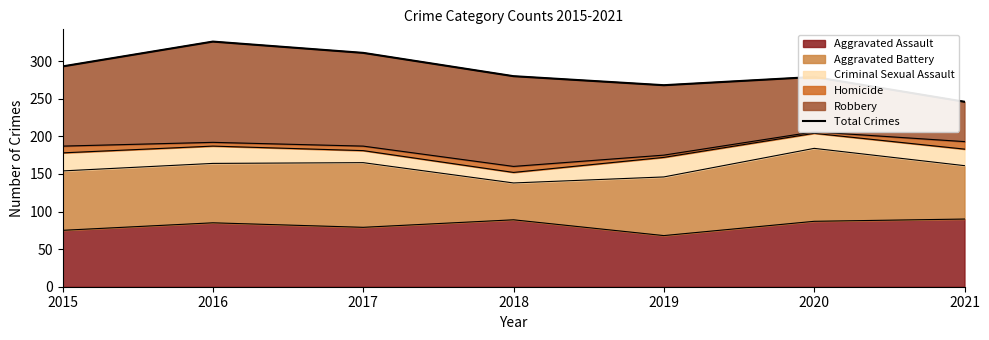

What is the minimum value shown in the chart?

246